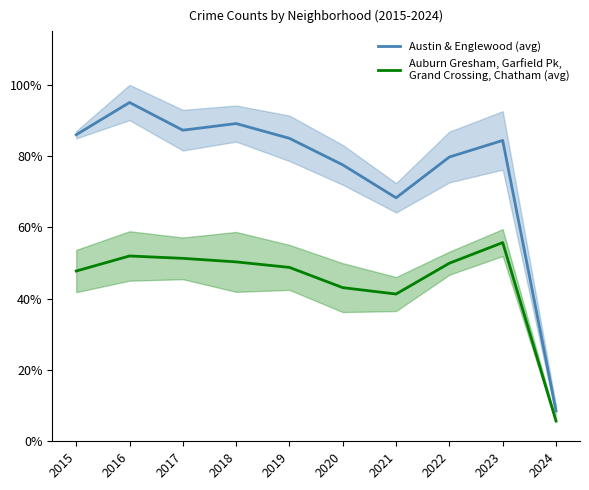

Is the value of Auburn Gresham, Garfield Pk,
Grand Crossing, Chatham (avg) at 2021 greater than the value of Austin & Englewood (avg) at 2021?

No